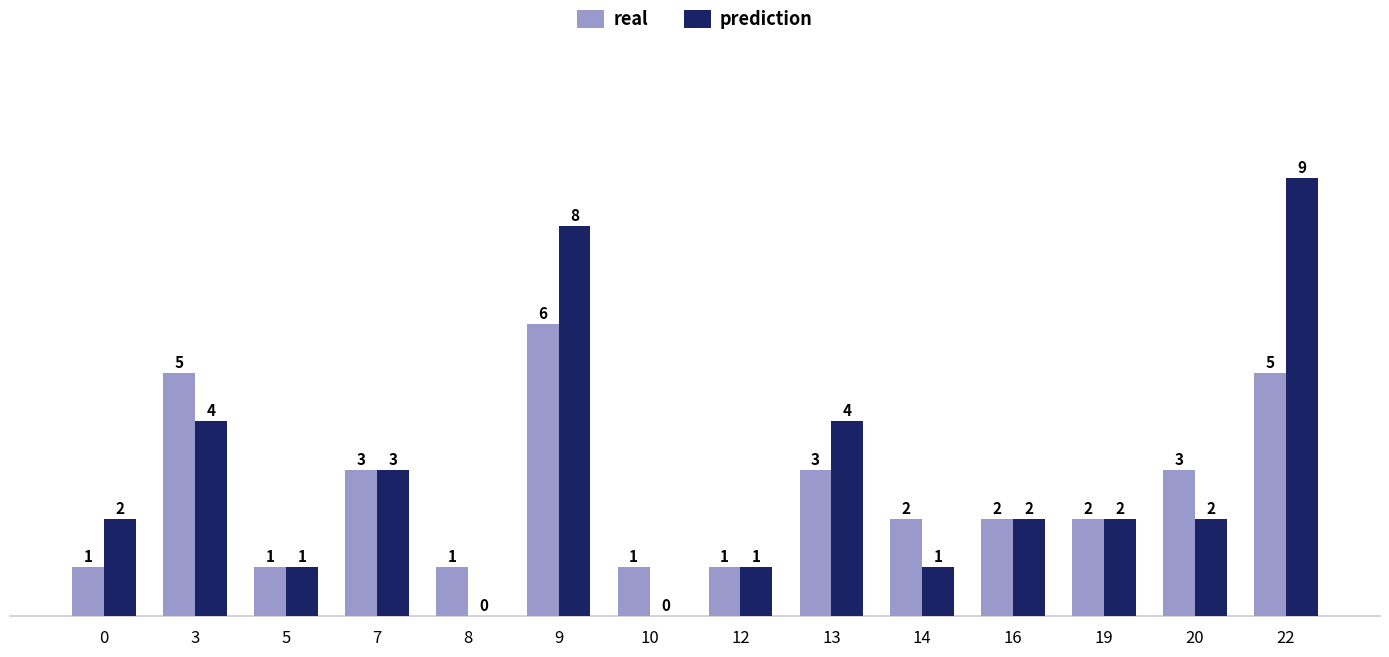

What is the sum of the prediction values at 0 and 14?

3